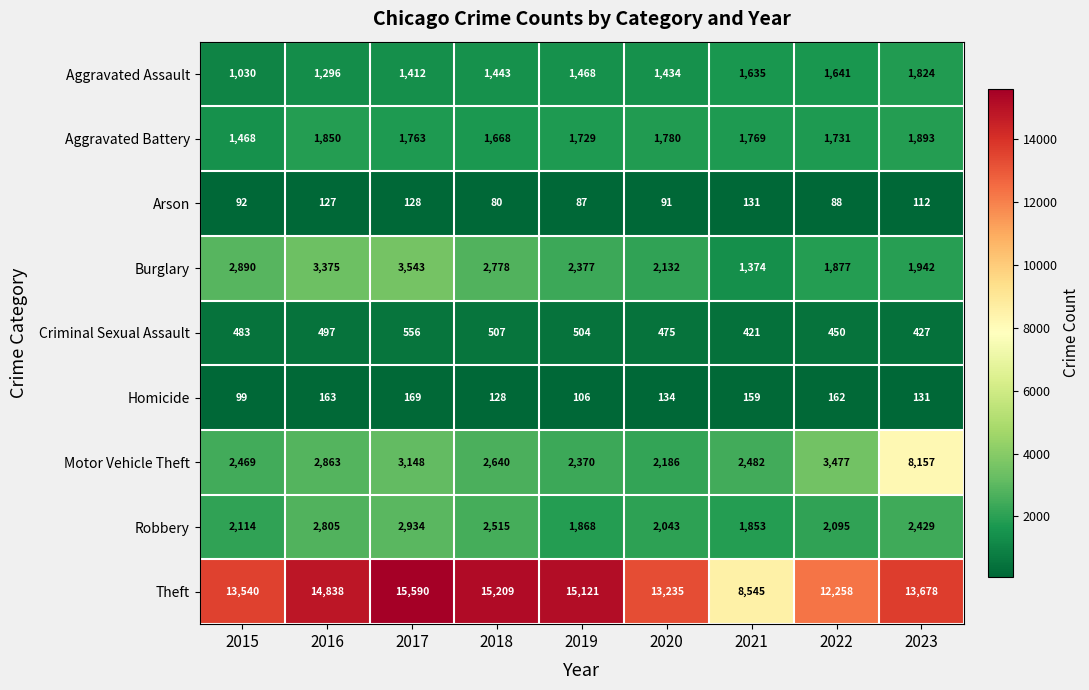

How many categories are shown in the chart?

9